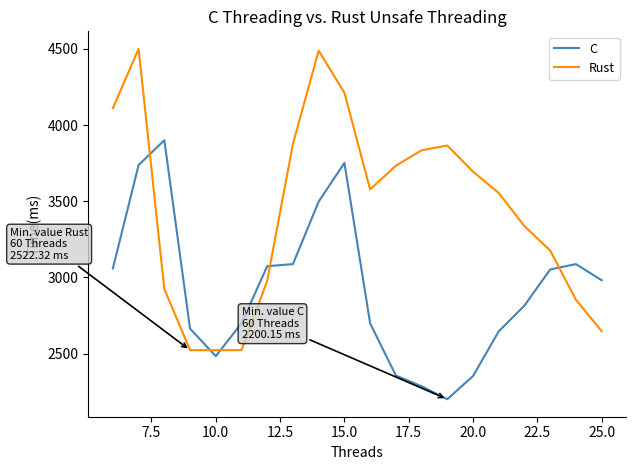

Rank the series by their maximum value, from highest to lowest.

Rust, C